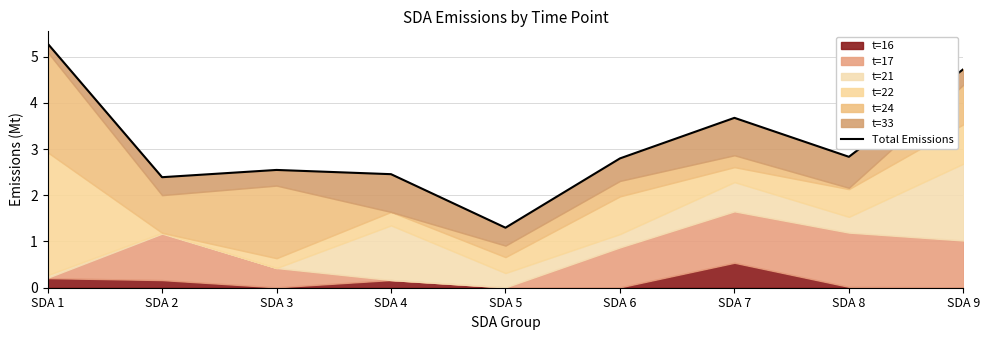

Rank the categories by value from lowest to highest.

SDA 5, SDA 2, SDA 4, SDA 3, SDA 6, SDA 8, SDA 7, SDA 9, SDA 1